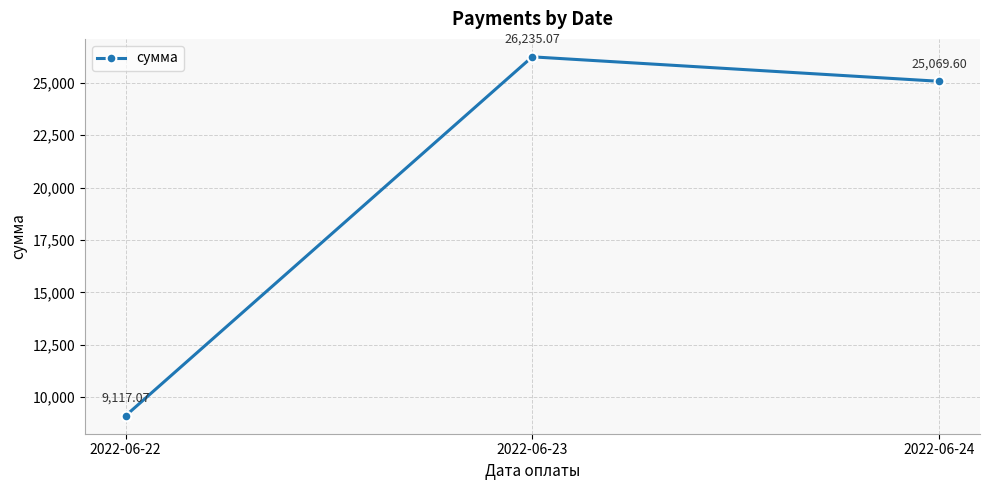

At which label does the data first exceed 25069?

2022-06-23